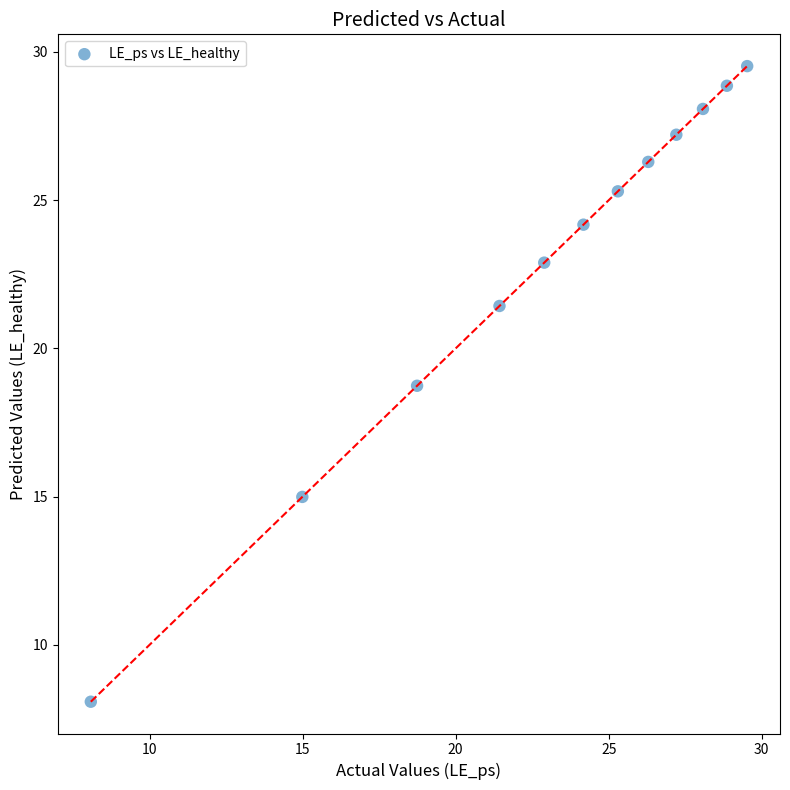

What is the average Y value?

23.0